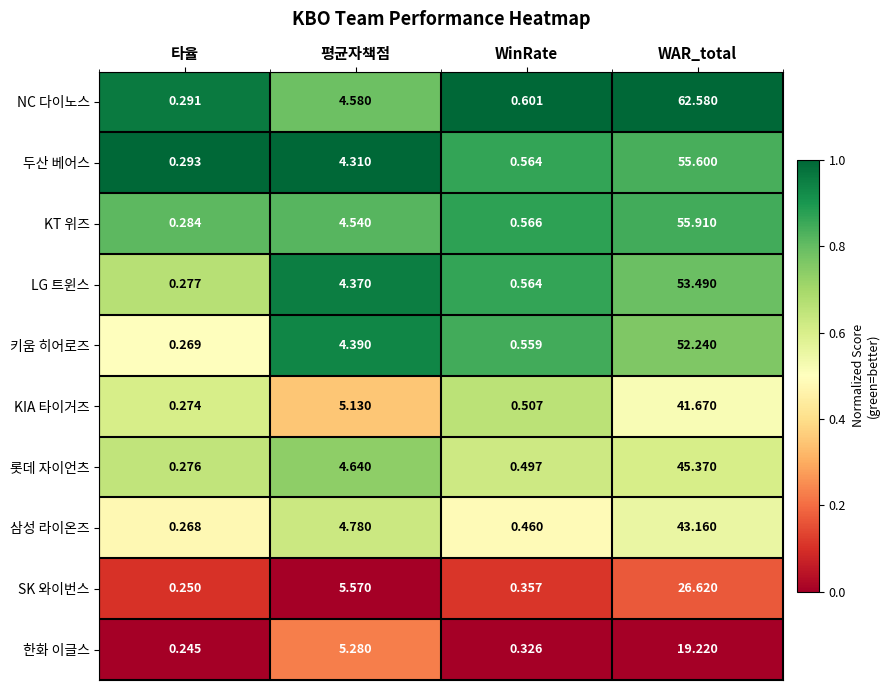

At which label does 키움 히어로즈 reach its minimum?

타율